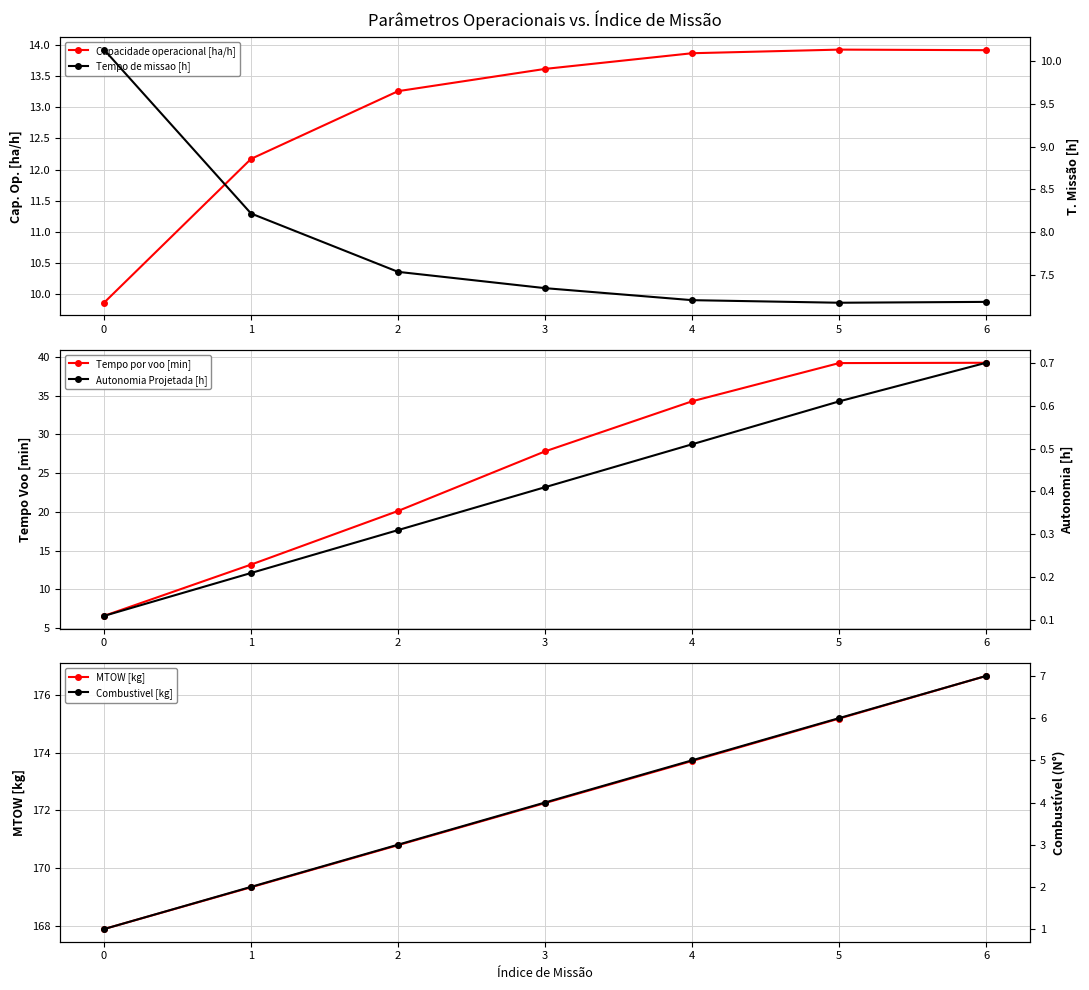

True or false: Capacidade operacional [ha/h] has more than 2 points higher than both neighbors.

False